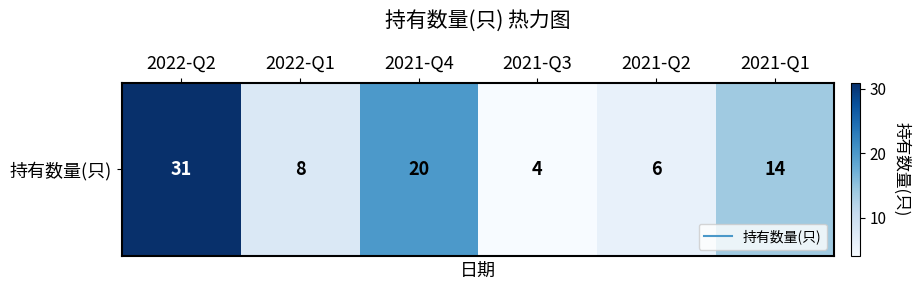

What is the change in value from 2022-Q1 to 2021-Q4?

+12